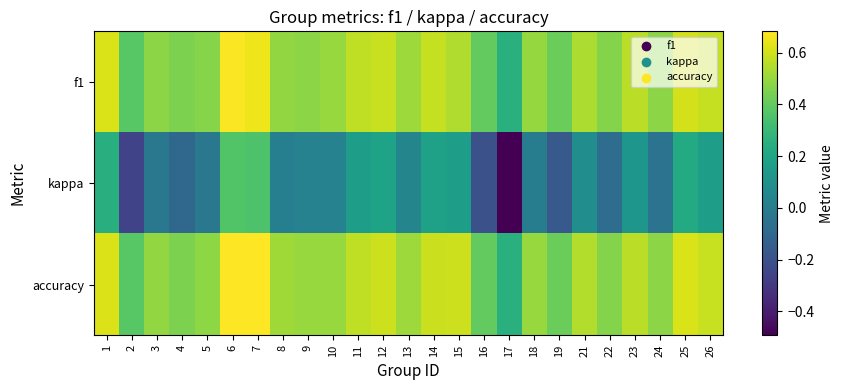

At how many categories does at least one series exceed 0?

25